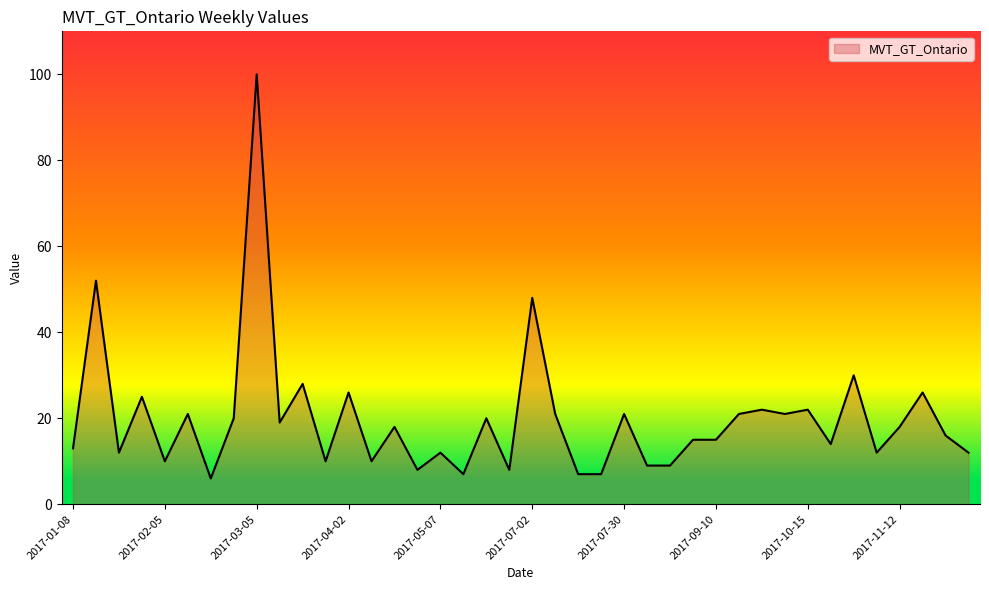

What is the greatest value displayed?

100